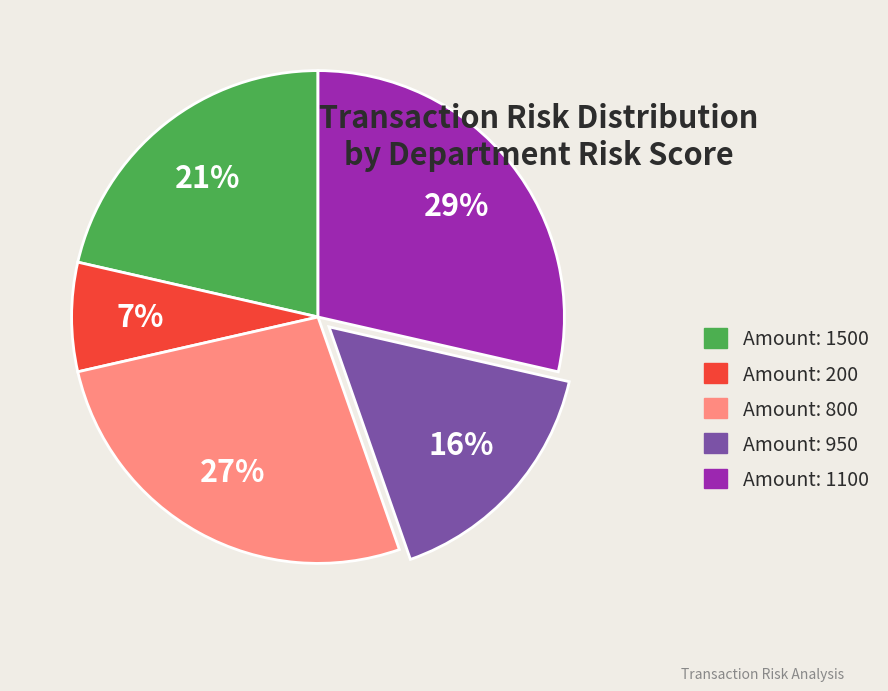

Is Amount: 800 the majority of the pie?

No